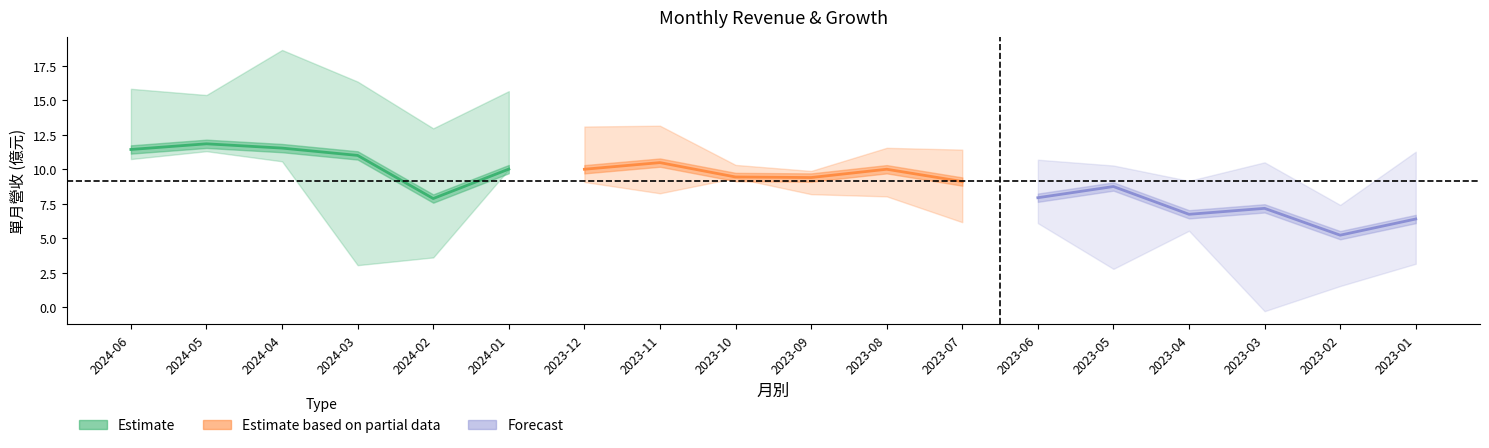

True or false: Forecast has a value of 2.0 at 2023-02.

False